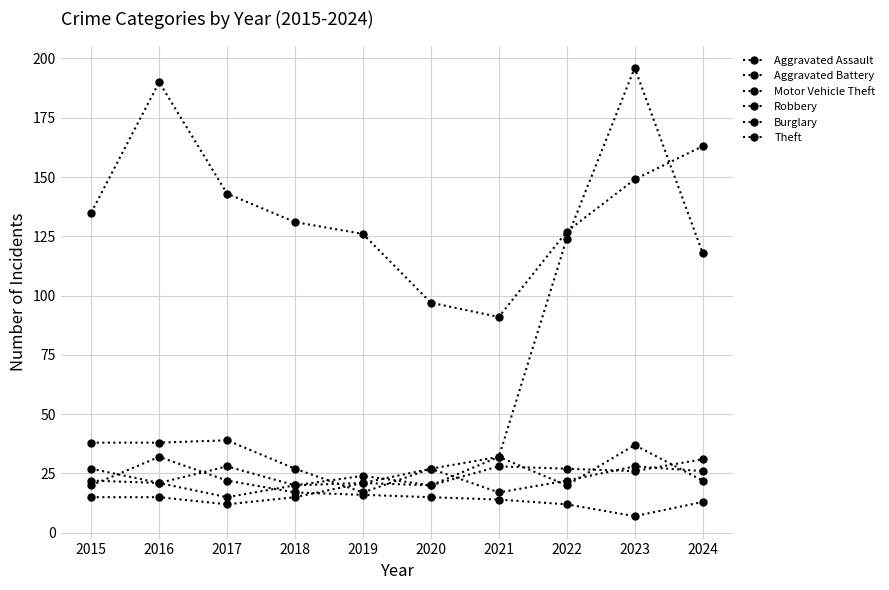

Is this an area chart (filled region under the line)?

No